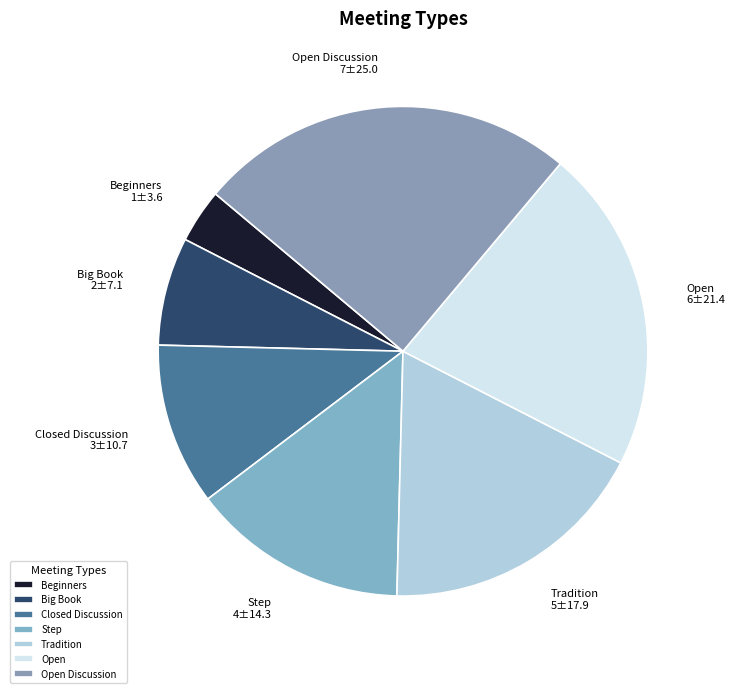

How many segments does this pie chart have?

7